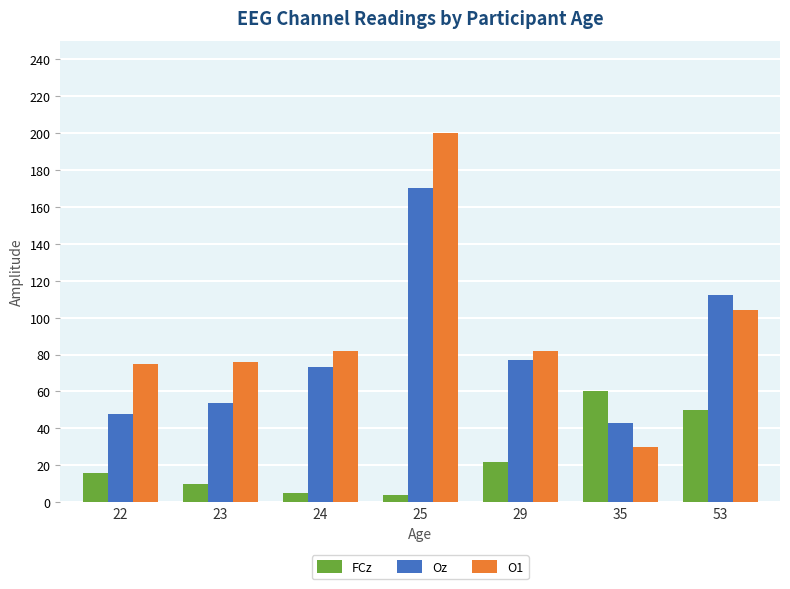

Which series has the largest range (max minus min)?

O1